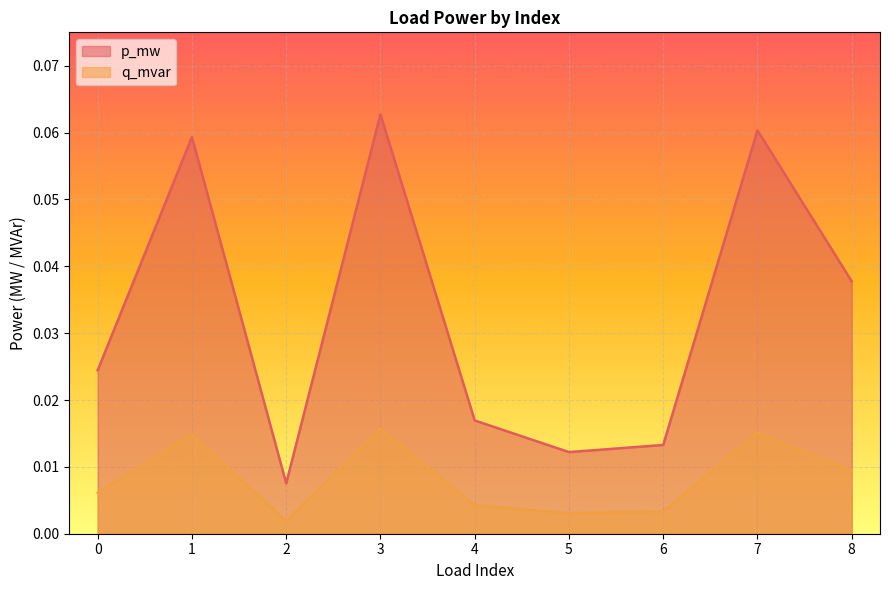

What is the sum of all p_mw values?

0.3